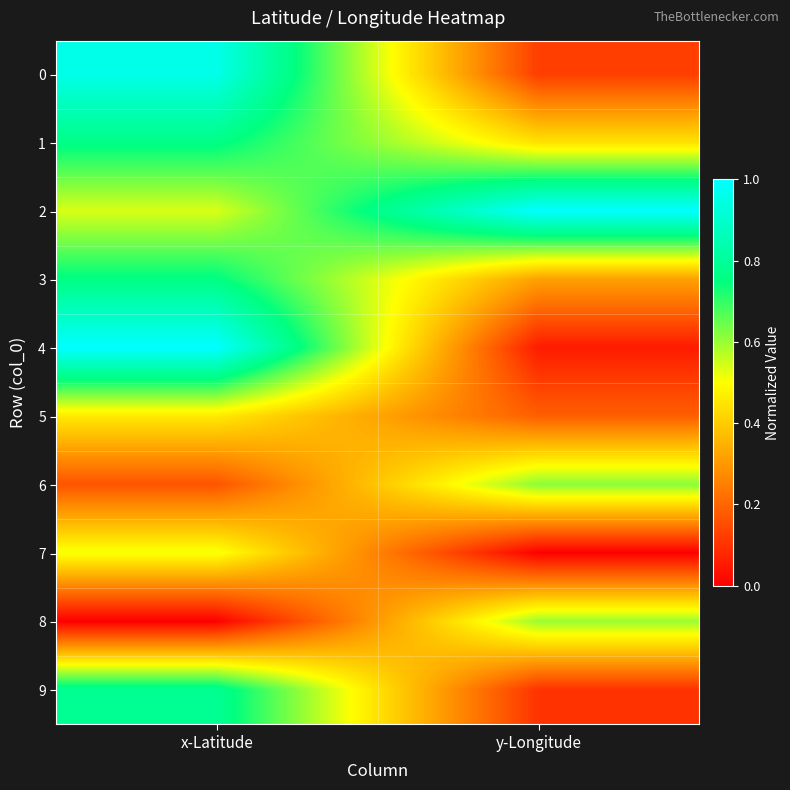

Which has a higher value, y-Longitude or x-Latitude?

x-Latitude